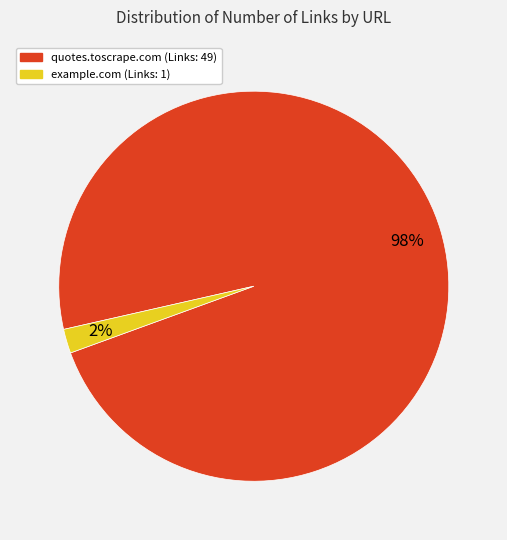

To the nearest percent, what is the difference between the largest and smallest slice percentages?

96%